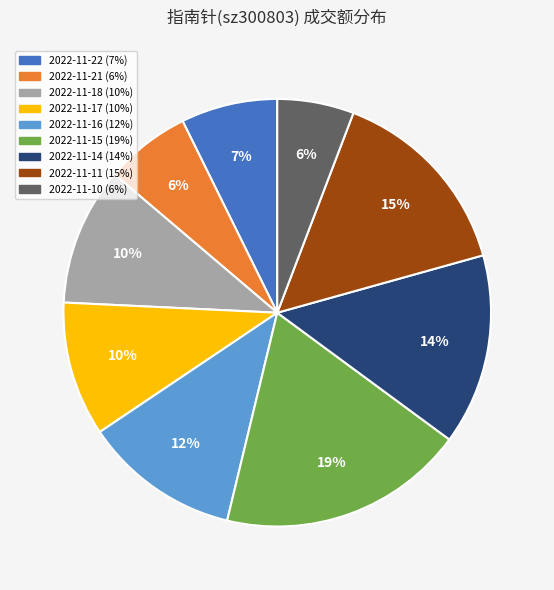

Does 2022-11-14 account for over 50% of the chart?

No